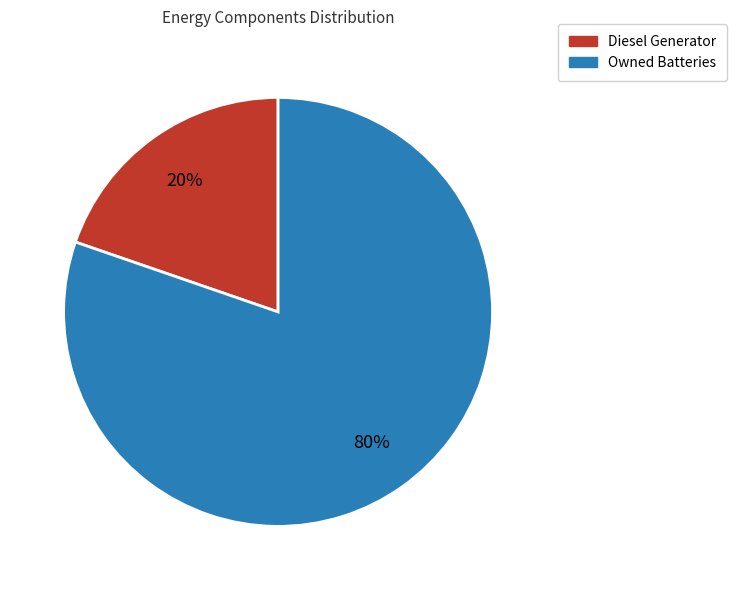

Is there any slice that represents more than half of the pie?

Yes